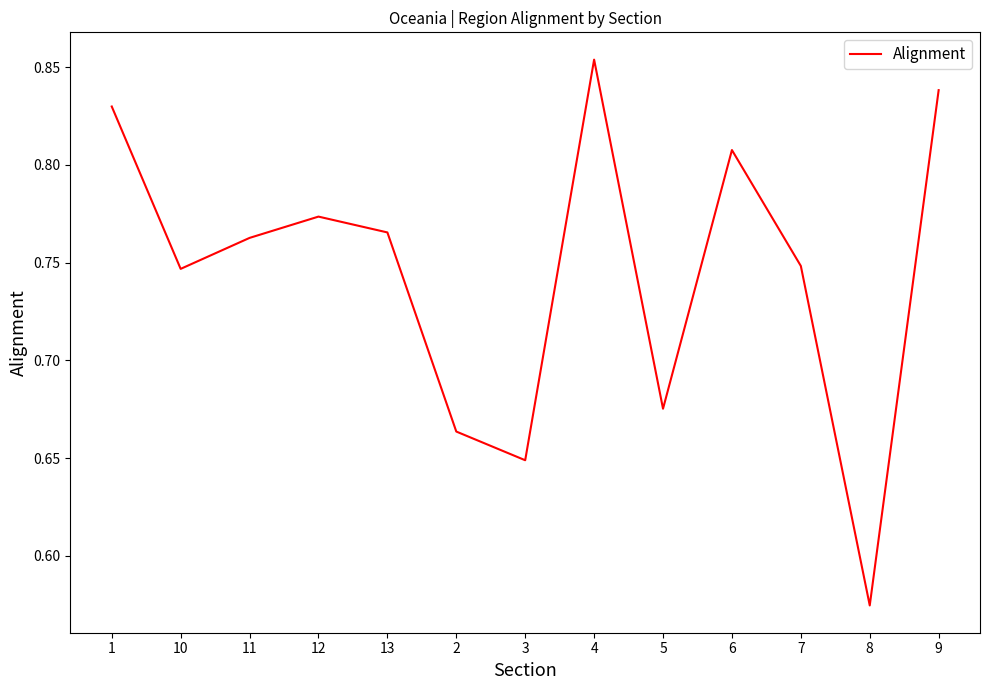

How many interior local valleys (lower than both neighbors) does the data have?

4